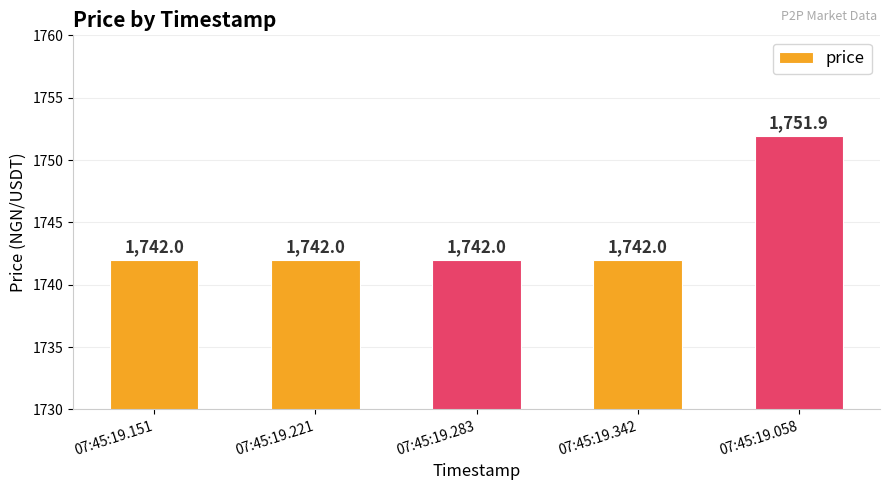

Count the values in the range 1742 to 1743.

4